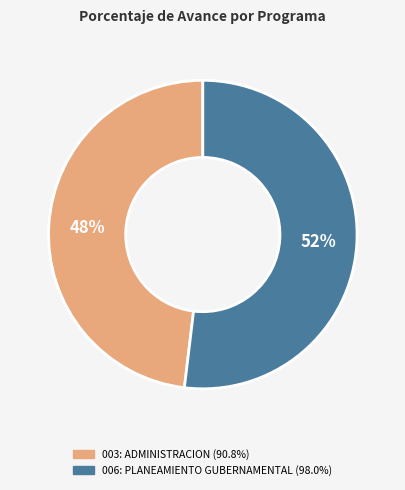

To the nearest percent, what portion does 003: ADMINISTRACION represent?

48%